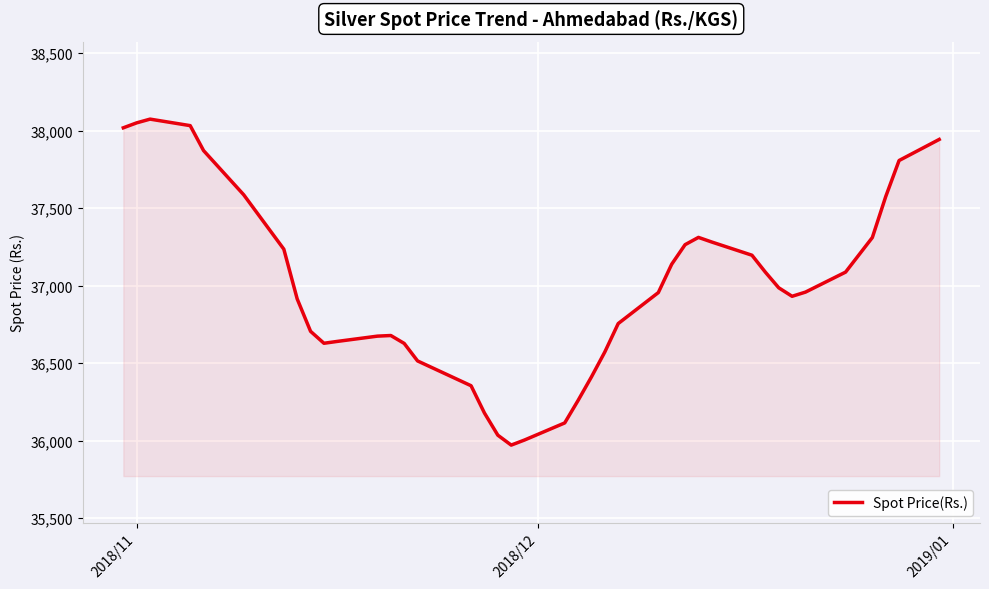

What is the minimum value shown in the chart?

35972